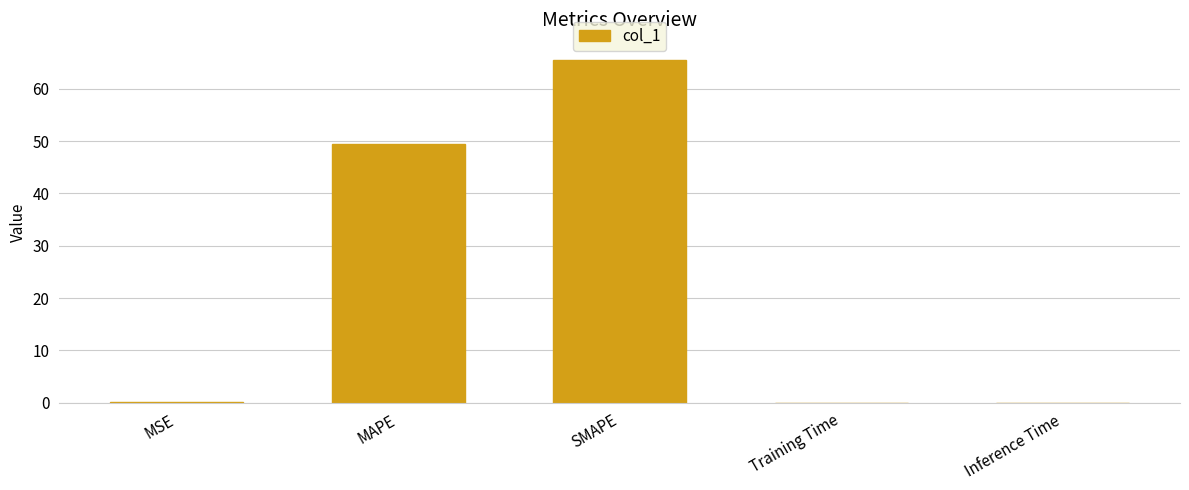

What is the sum of the values at MAPE and SMAPE?

114.9